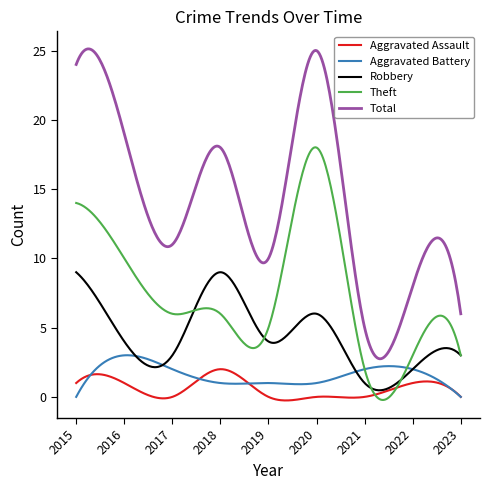

True or false: Aggravated Assault and Total intersect in this chart.

False